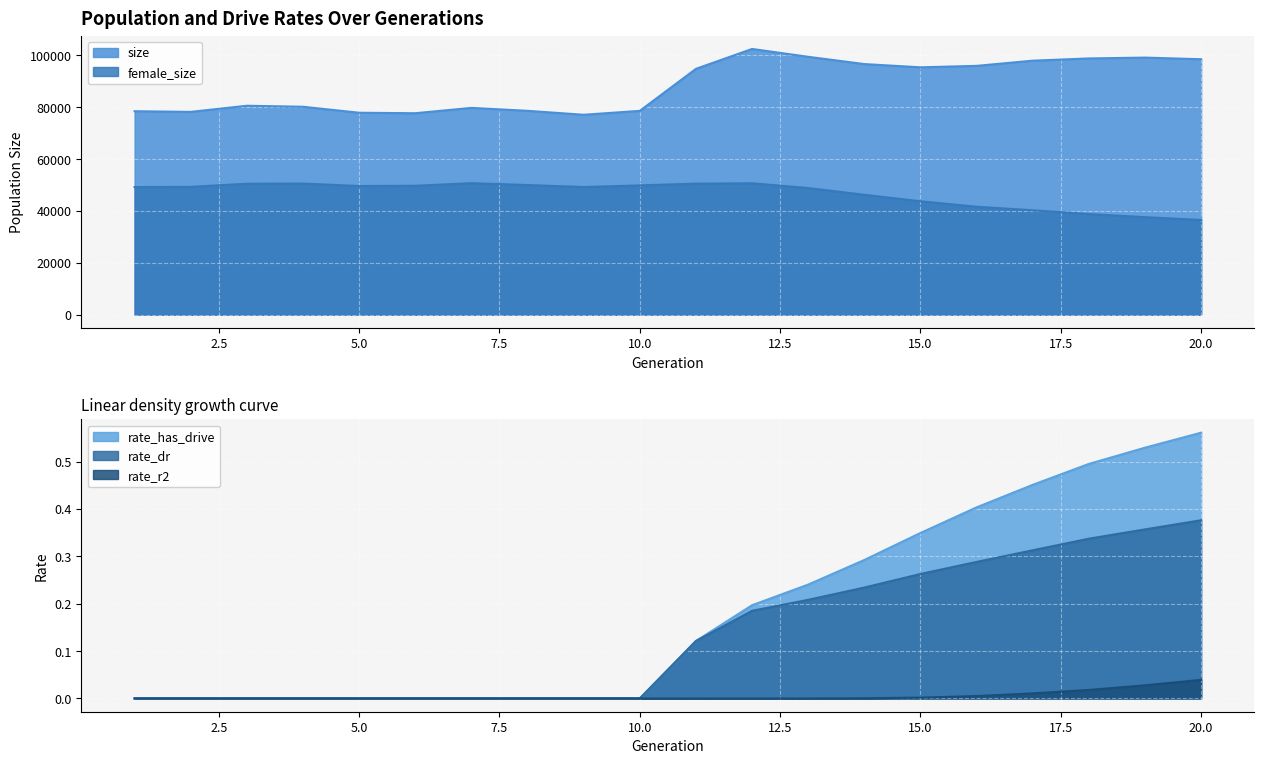

True or false: rate_r2 and size intersect in this chart.

False